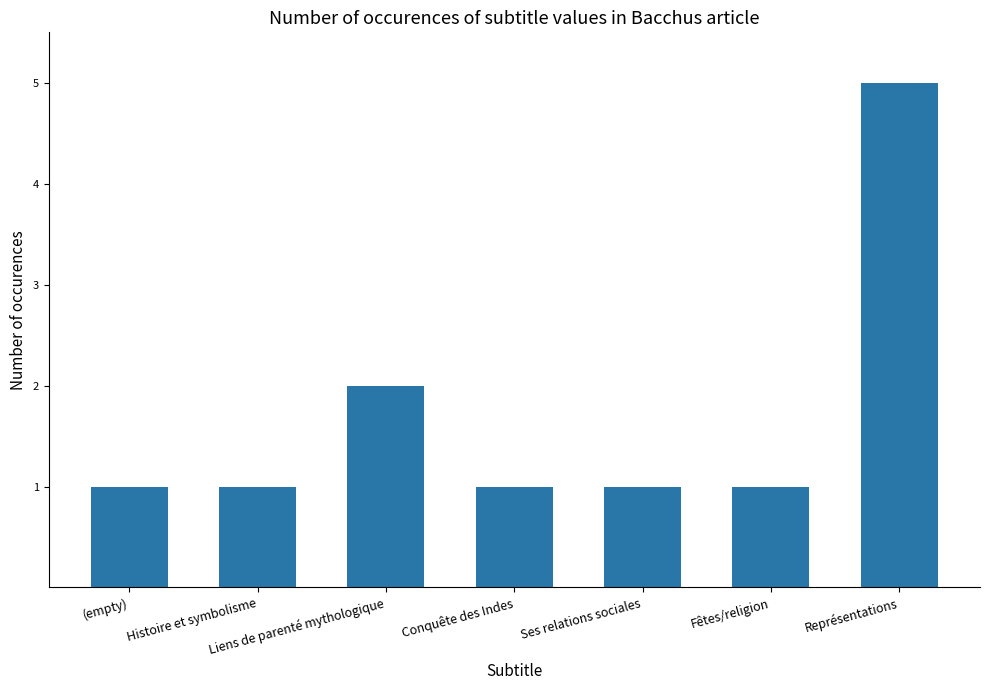

Which label corresponds to the largest value in the chart?

Représentations